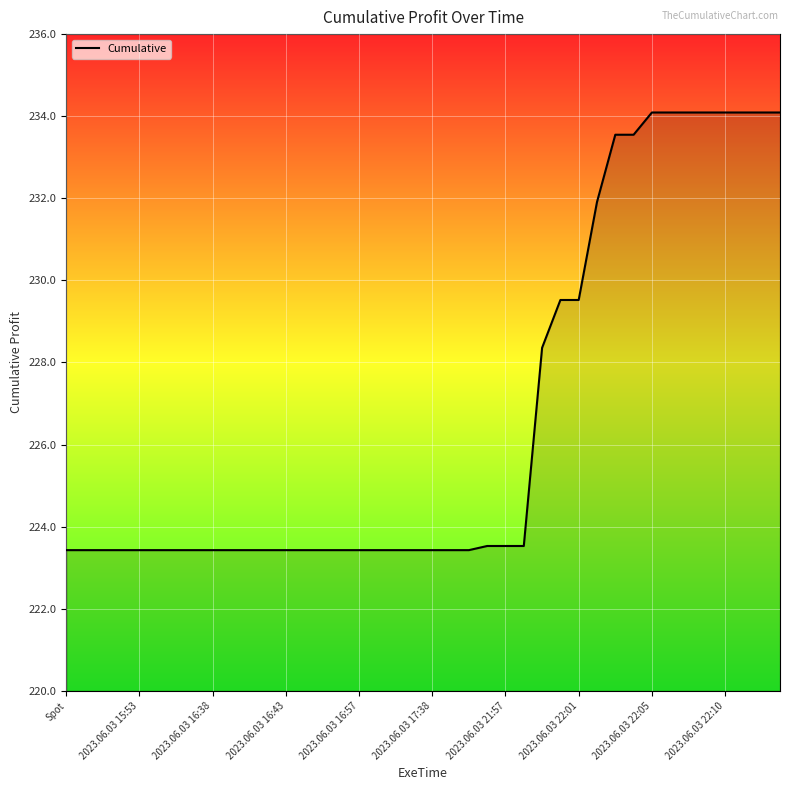

What is the difference between the maximum and minimum values?

10.7